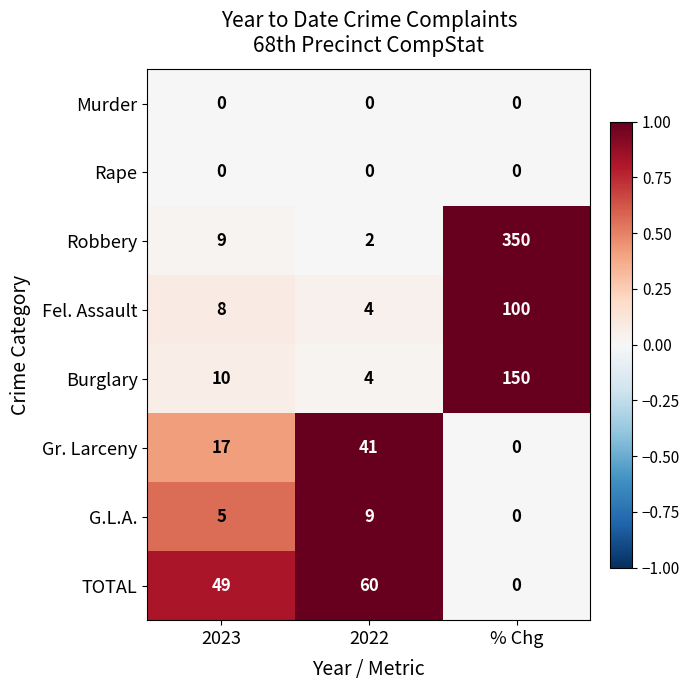

The Robbery series shows 9 at 2023. True or false?

True